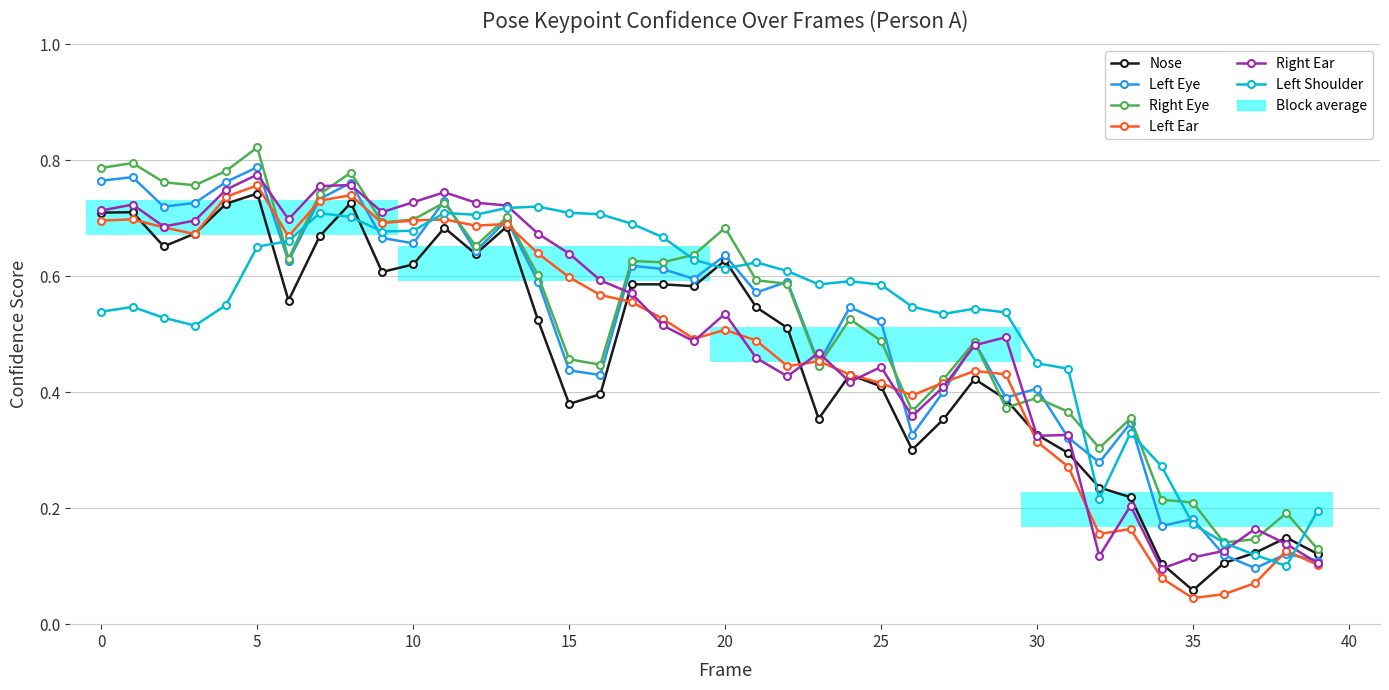

Is this an area chart (filled region under the line)?

No